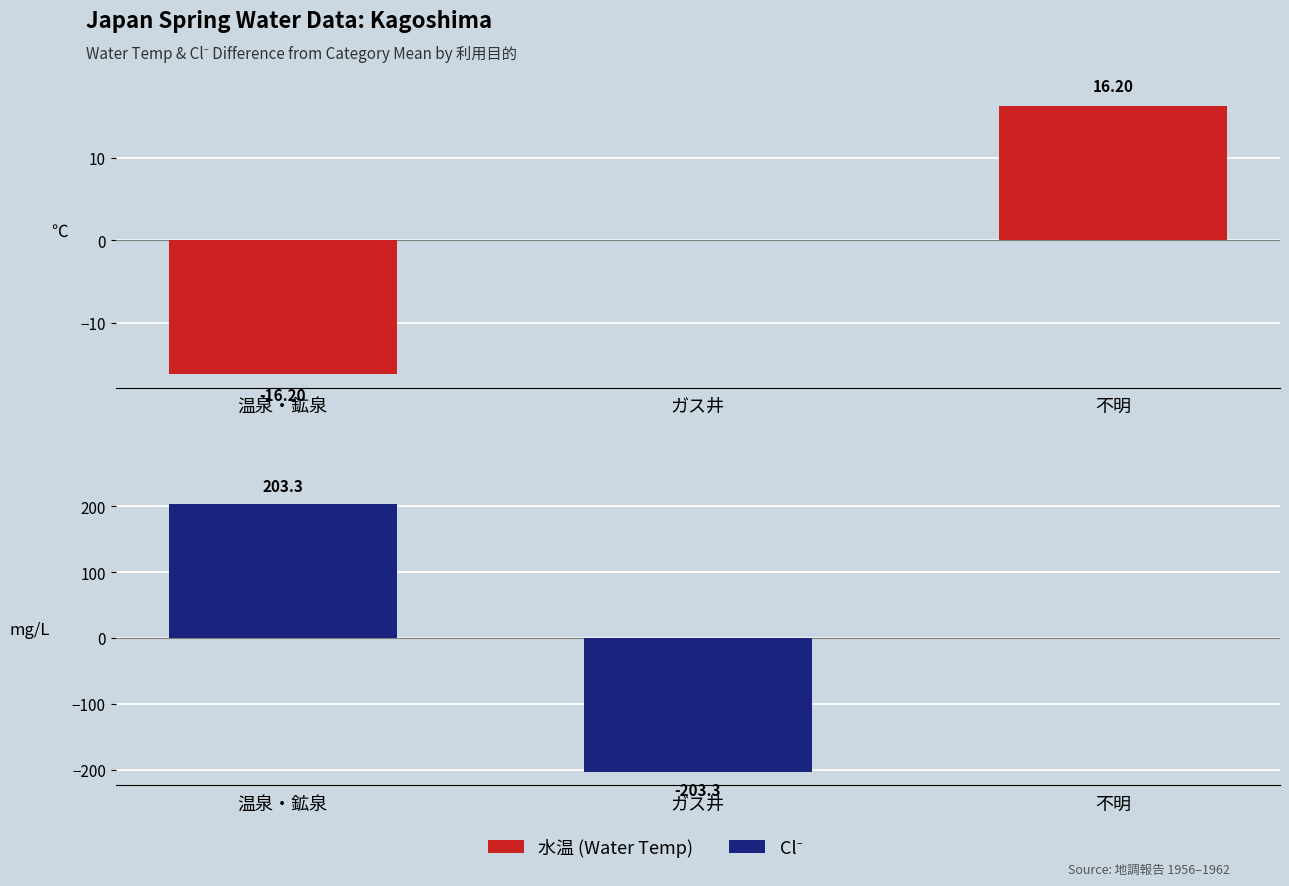

Reading left to right, extract all data points from this chart.

水温 (Water Temp): -16.2	0.0	16.2
Cl⁻ (mg/L): 203.3	-203.3	0.0